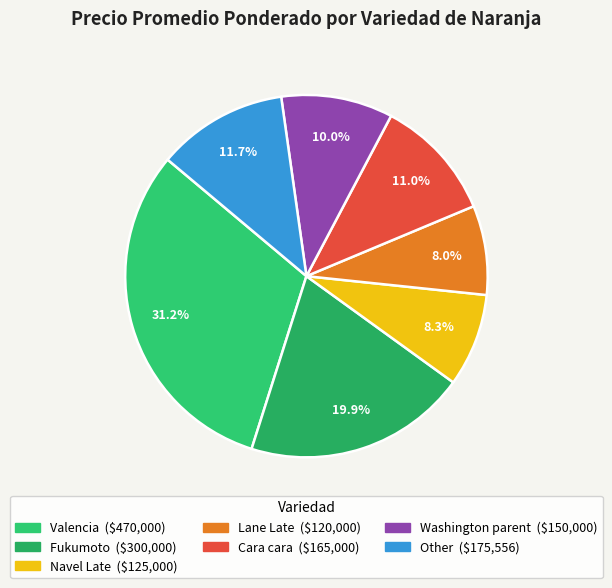

To the nearest percent, what is the average slice percentage?

14%